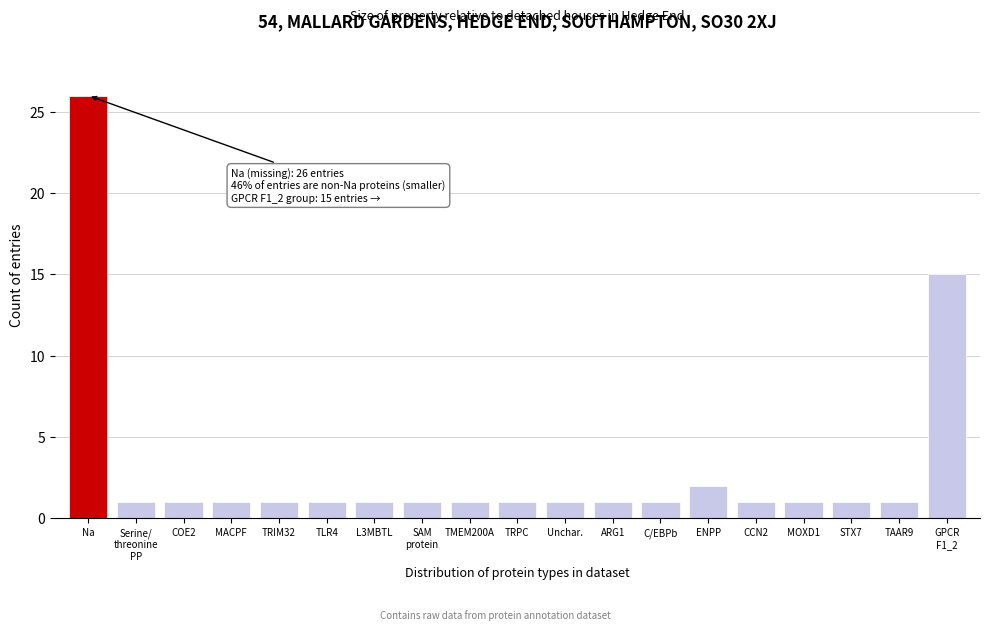

Reading left to right, extract all data points from this chart.

26	1	1	1	1	1	1	1	1	1	1	1	1	2	1	1	1	1	15